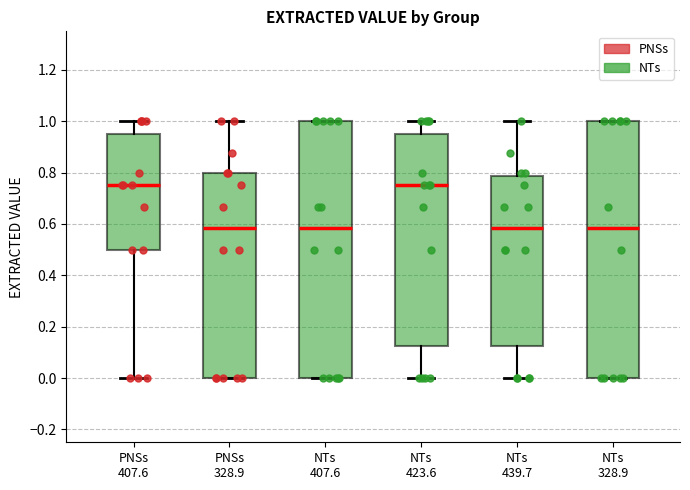

Reading left to right, transcribe this box plot: for each box, give where its median line is, the range the box spans, and where its two whiskers end, as read against the y-axis. The values are not printed on the chart, so give them approximately, as read against the axis.

PNSs 407.6: median 0.76, box 0.50 to 0.96, whiskers 0.00 to 1.00
PNSs 328.9: median 0.58, box 0.00 to 0.80, whiskers 0.00 to 1.00
NTs 407.6: median 0.58, box 0.00 to 1.00, whiskers 0.00 to 1.00
NTs 423.6: median 0.76, box 0.12 to 0.96, whiskers 0.00 to 1.00
NTs 439.7: median 0.58, box 0.12 to 0.78, whiskers 0.00 to 1.00
NTs 328.9: median 0.58, box 0.00 to 1.00, whiskers 0.00 to 1.00